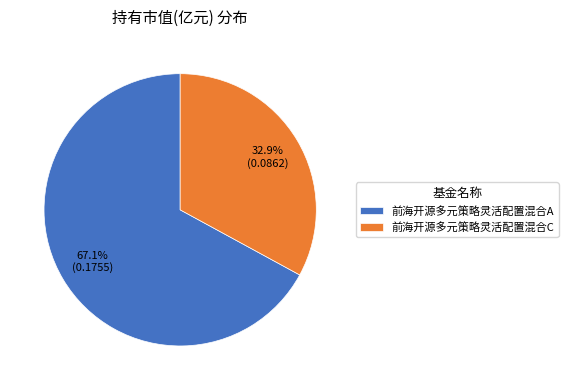

To the nearest percent, what is the average slice percentage?

50%